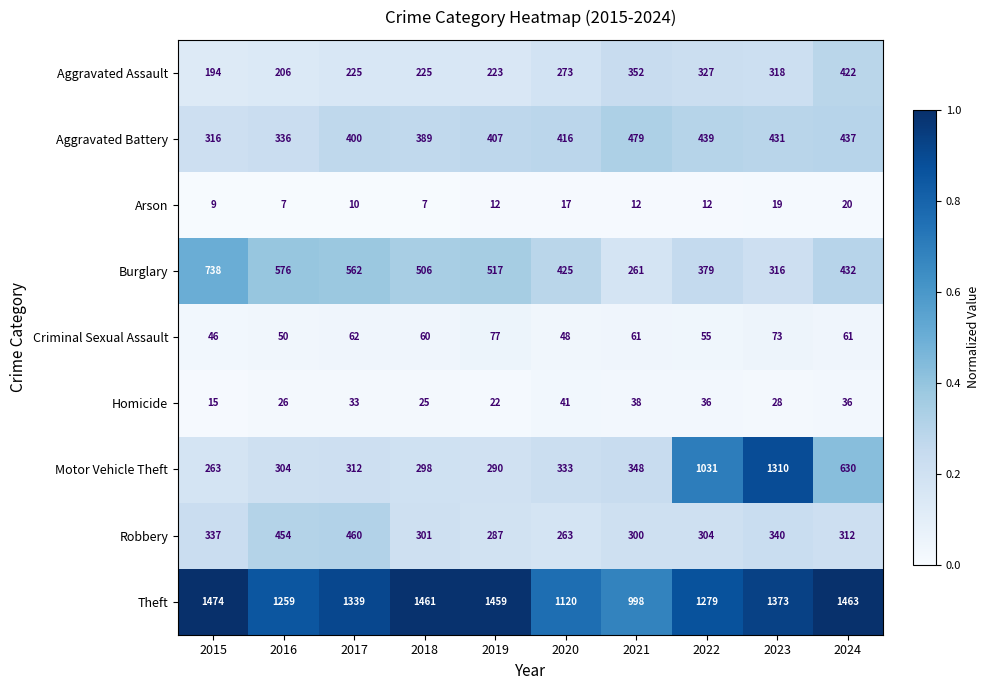

How many data points does each series have?

10